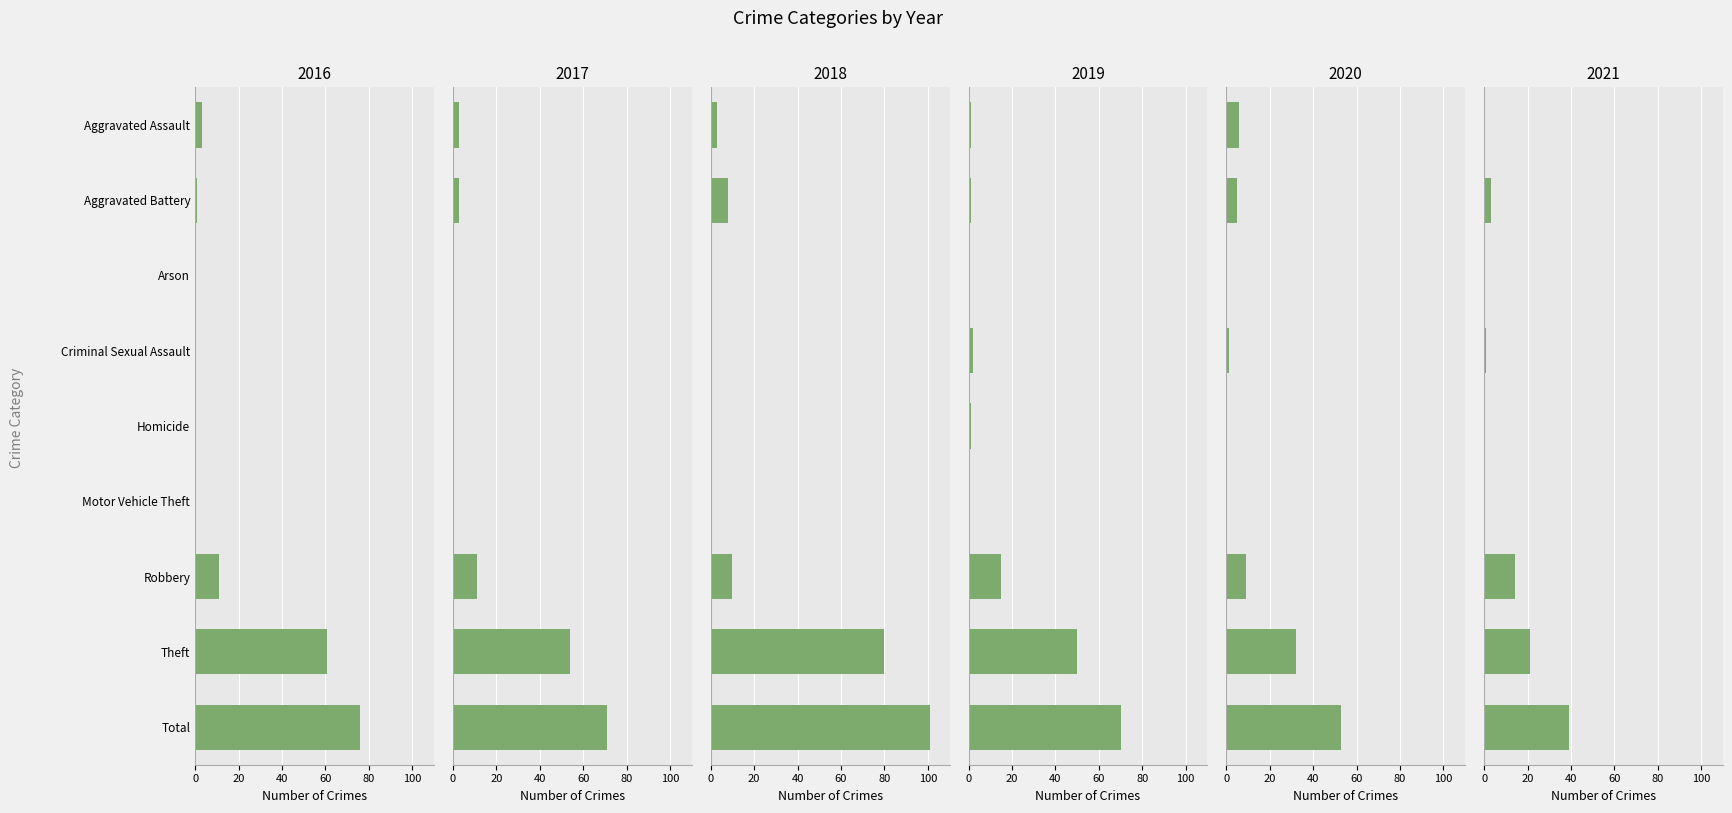

How many groups of bars are there?

9